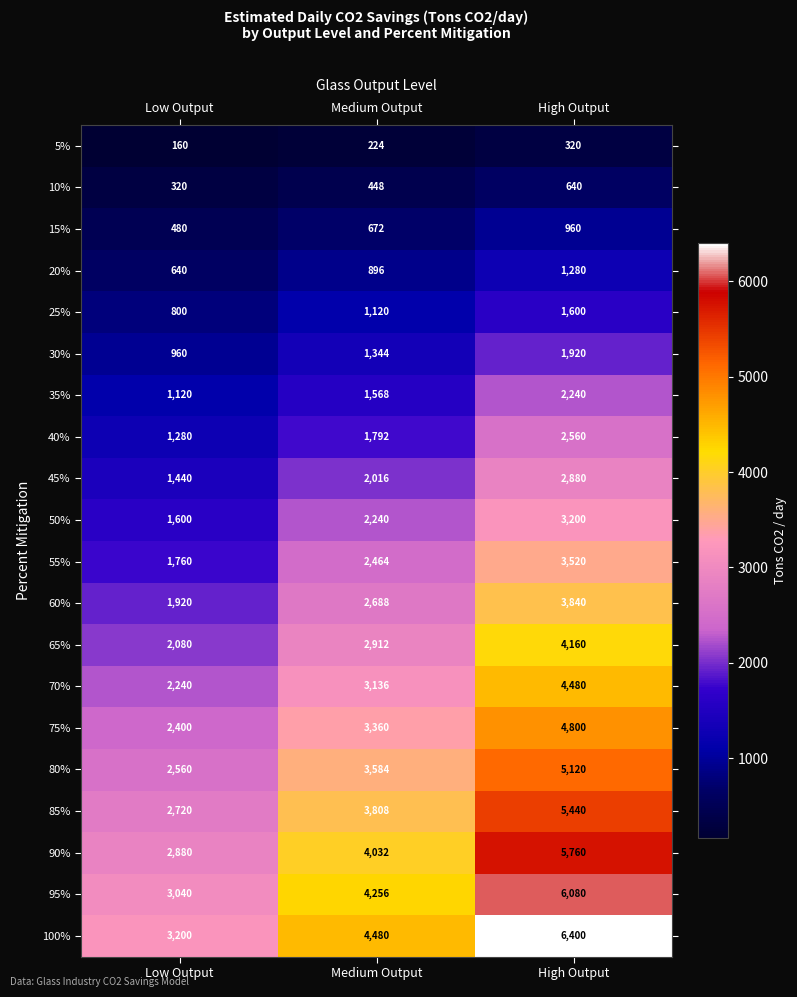

The value of 10% at High Output is 640. True or false?

True